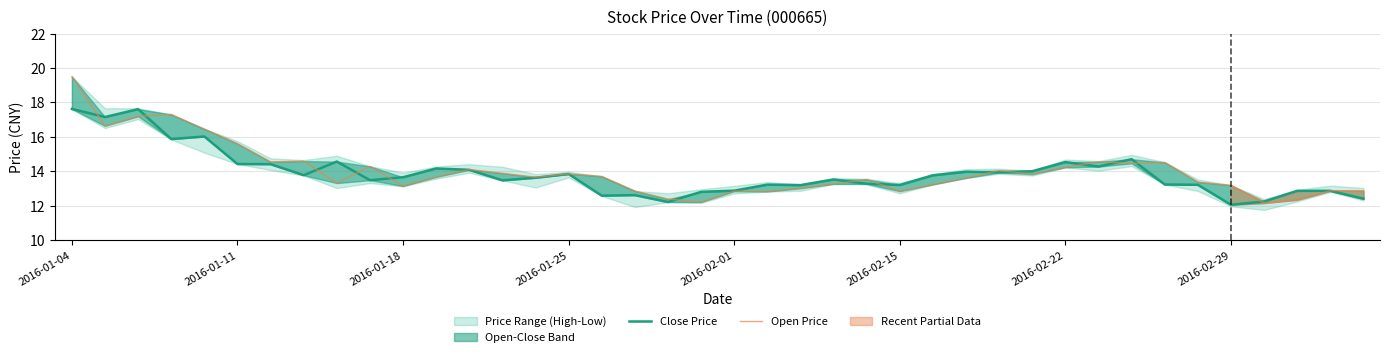

Which series has the widest spread of values?

Open Price